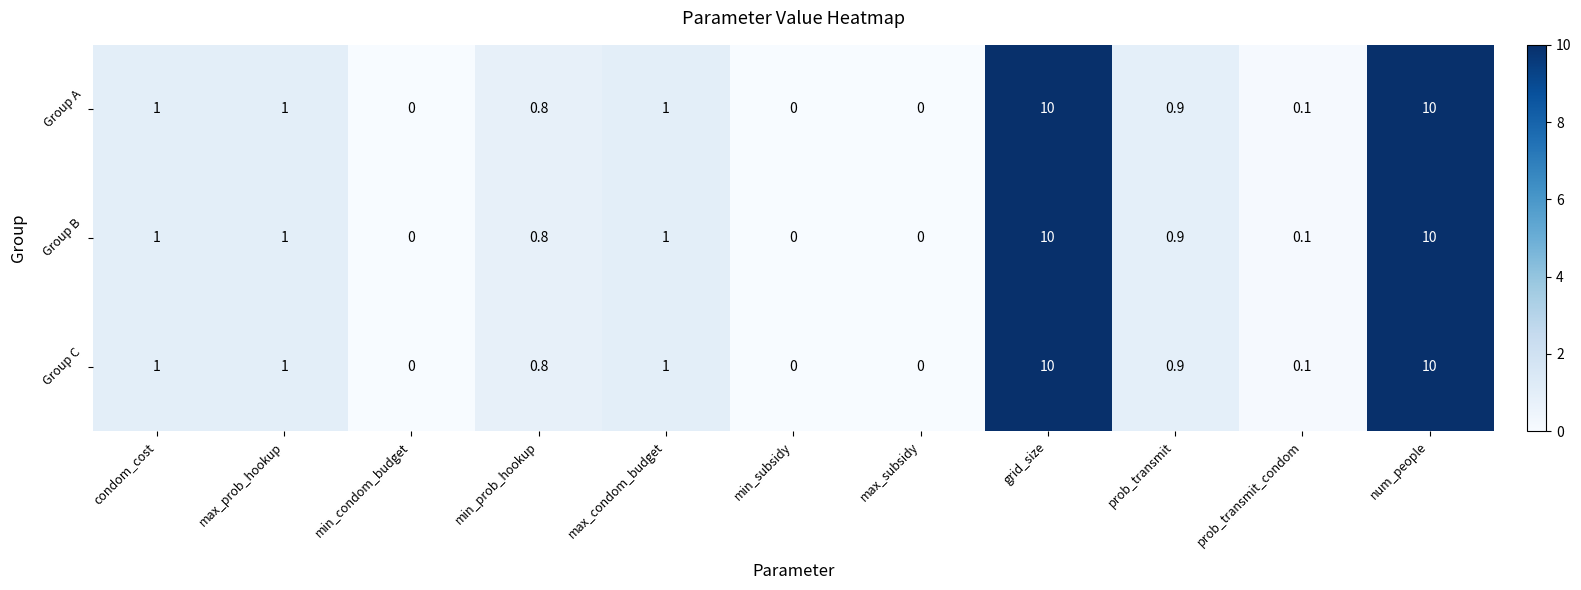

What is the sum of all Group B values?

24.8